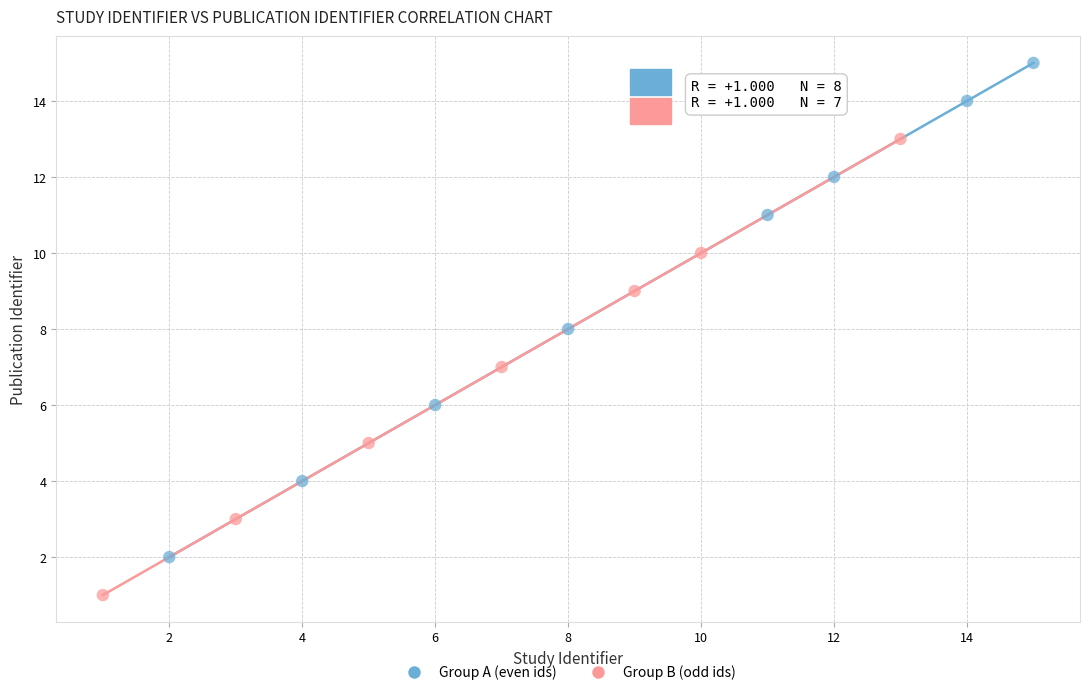

Which series has the largest Y range (max minus min)?

Group A (even ids)